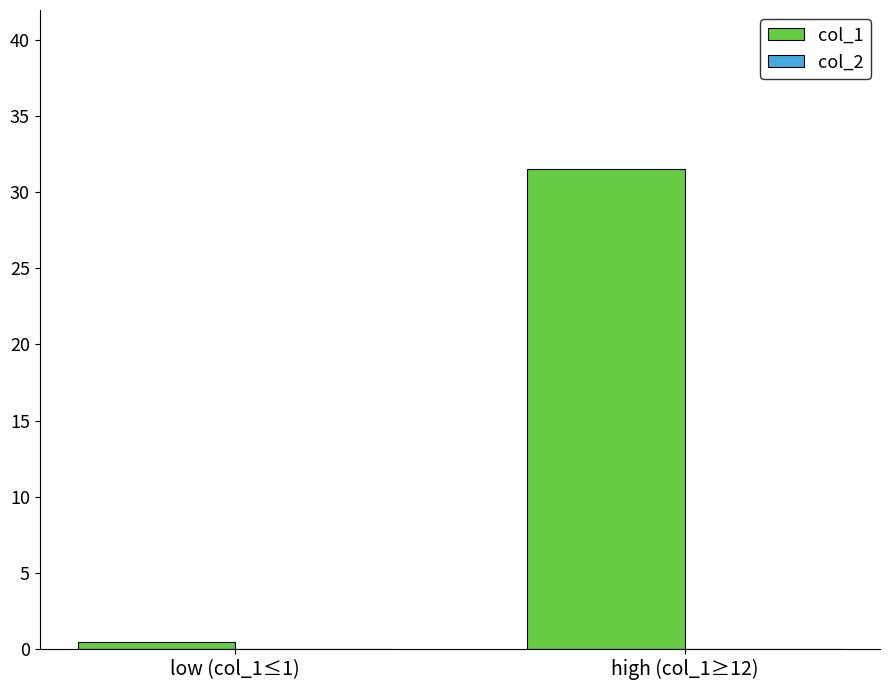

Which label corresponds to the largest value in the chart?

high (col_1≥12)